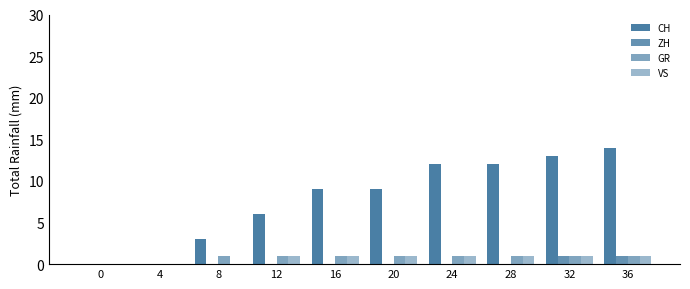

What is the sum of all GR values?

8